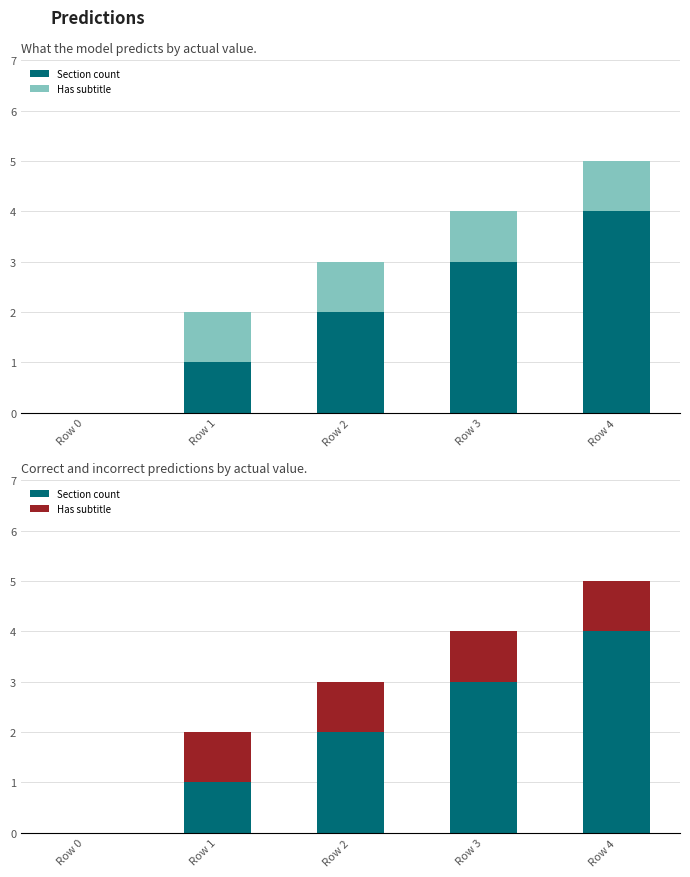

How many series are shown in this chart?

2